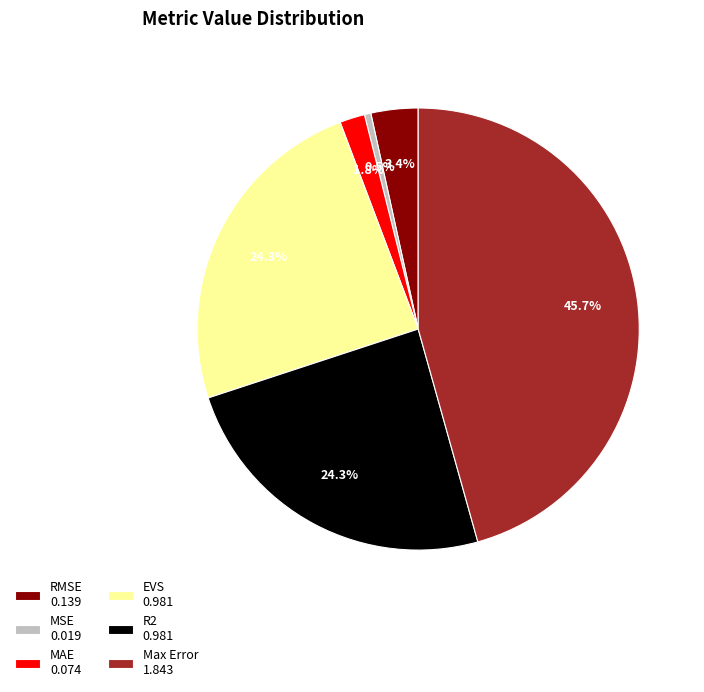

To the nearest percent, what percentage of the pie is R2?

24%